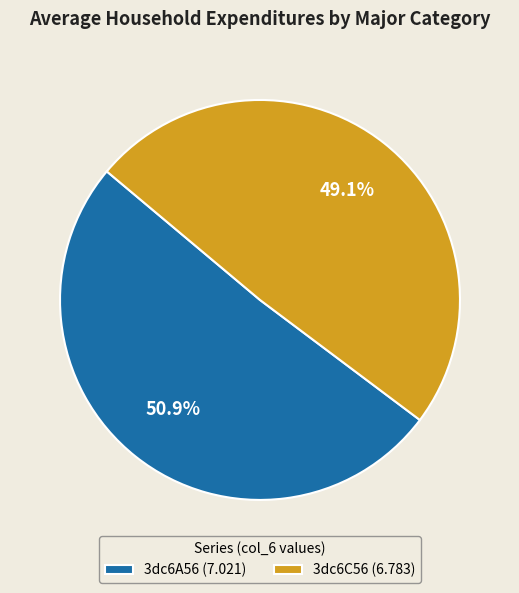

Does any single category account for the majority?

Yes